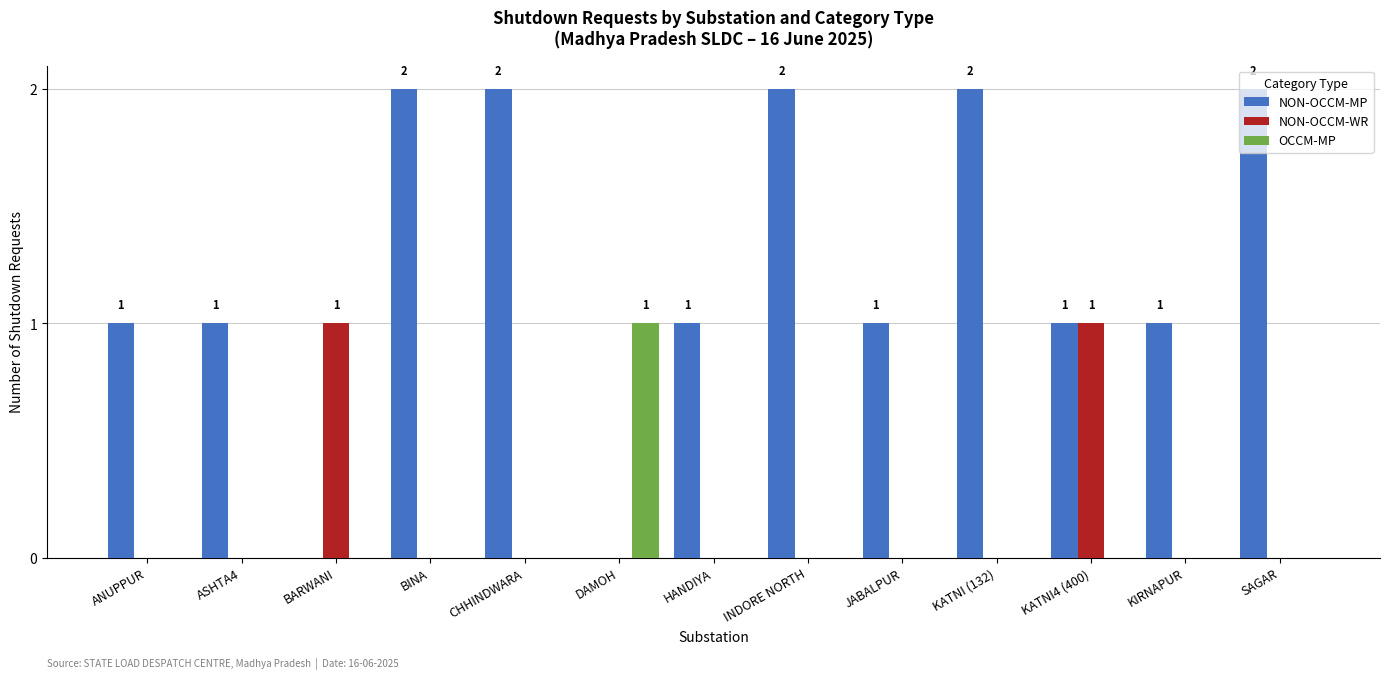

What is the total value across all series at HANDIYA?

1